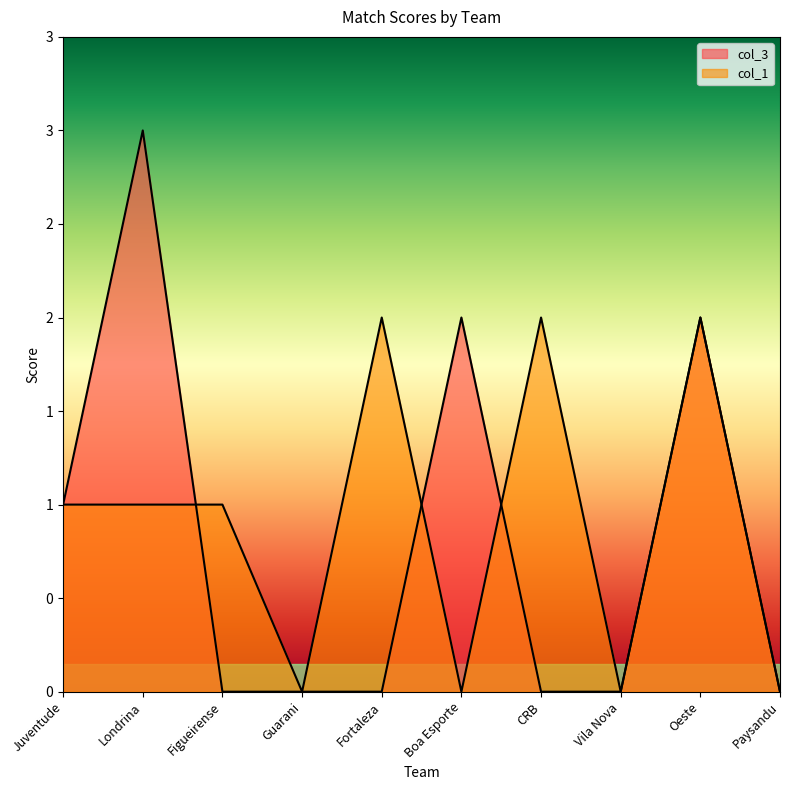

Between which two adjacent categories do col_1 and col_3 first intersect?

Londrina and Figueirense